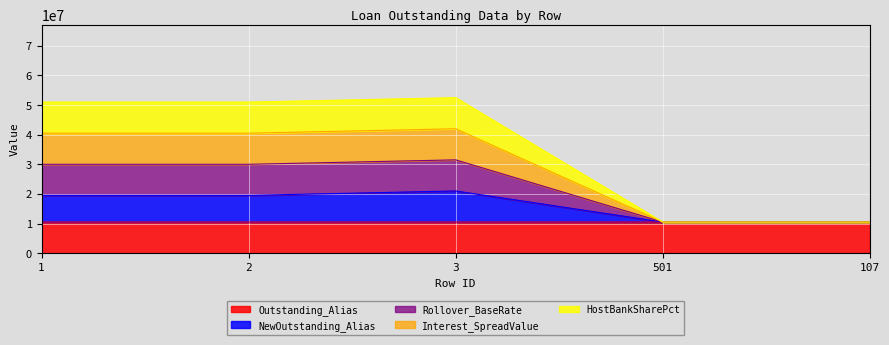

How many values in the NewOutstanding_Alias series exceed 19499979?

3